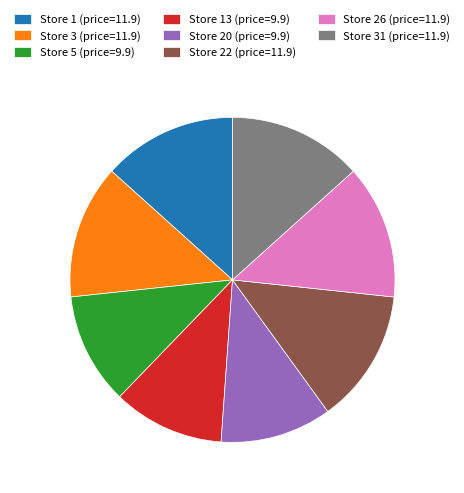

What is the ratio of the value at Store 26 (price=11.9) to the value at Store 5 (price=9.9)?

1.2